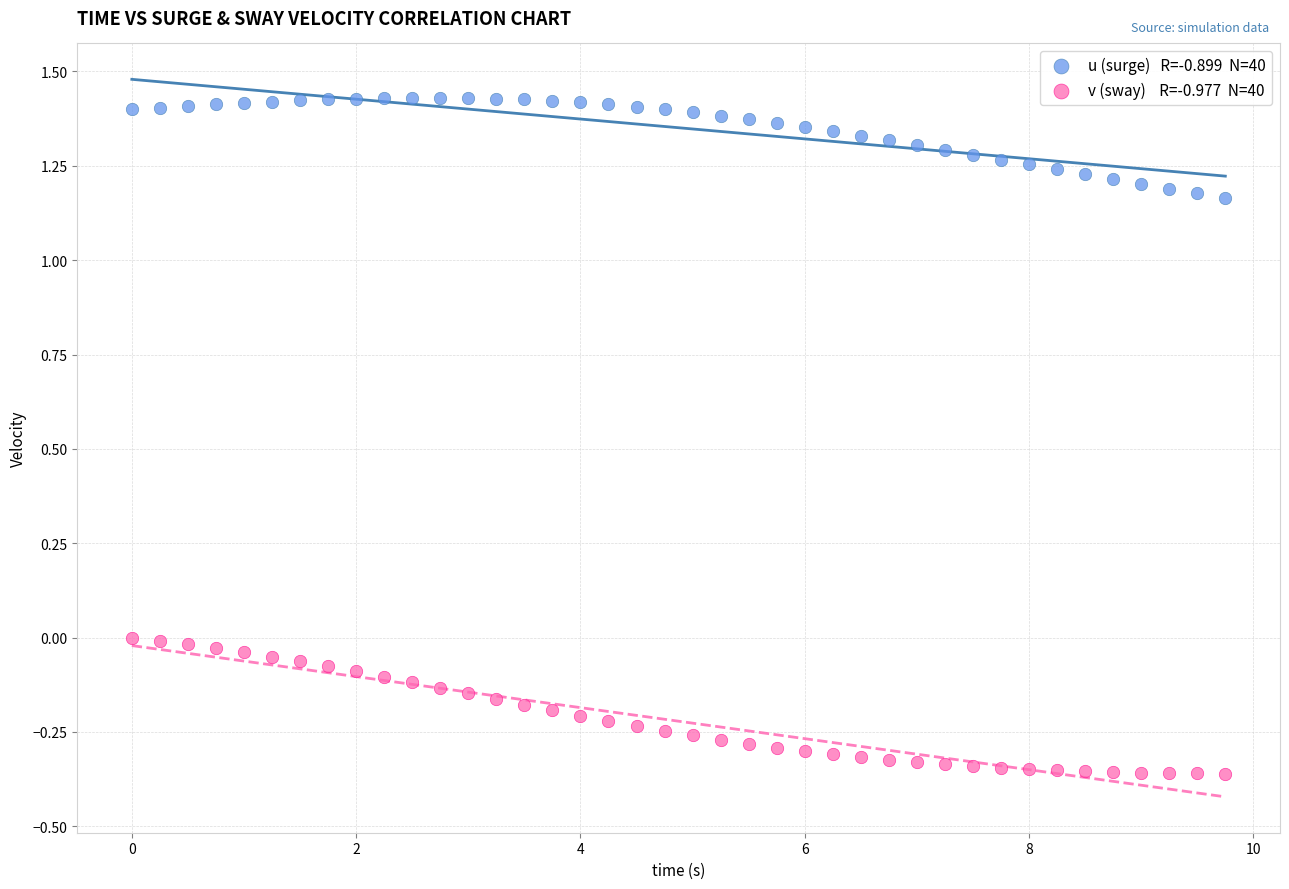

Across all data points, what is the range of Y values (max minus min)?

1.8